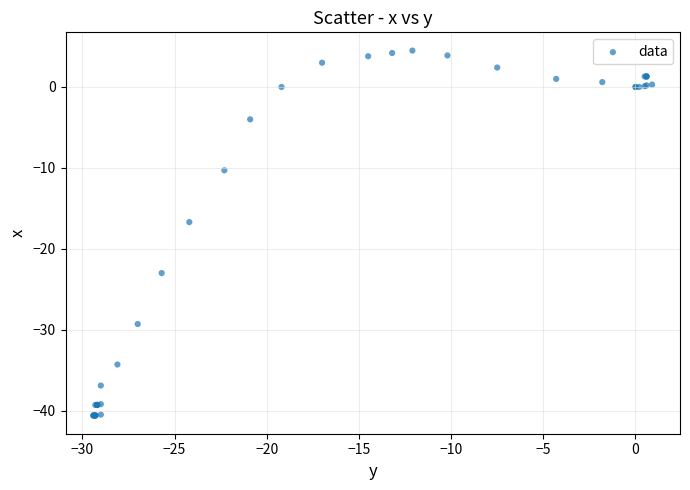

What Y value in the scatter plot is closest to -18?

-16.7